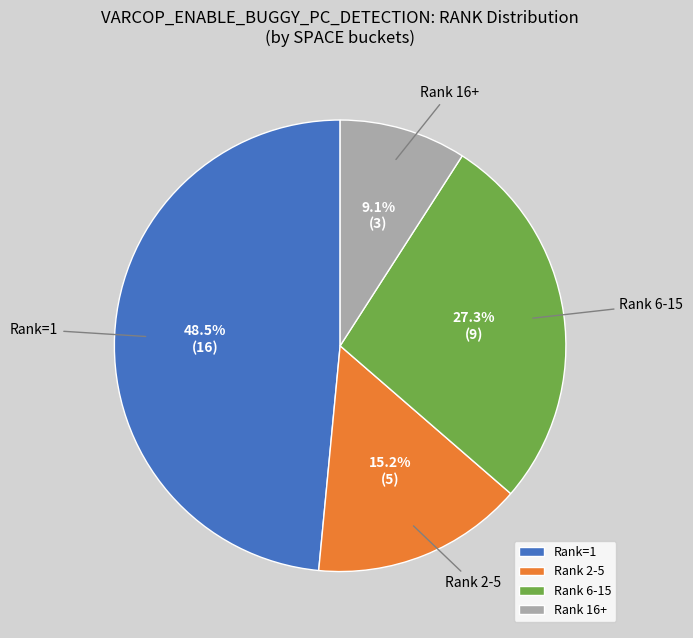

To the nearest percent, what is the average slice percentage?

25%